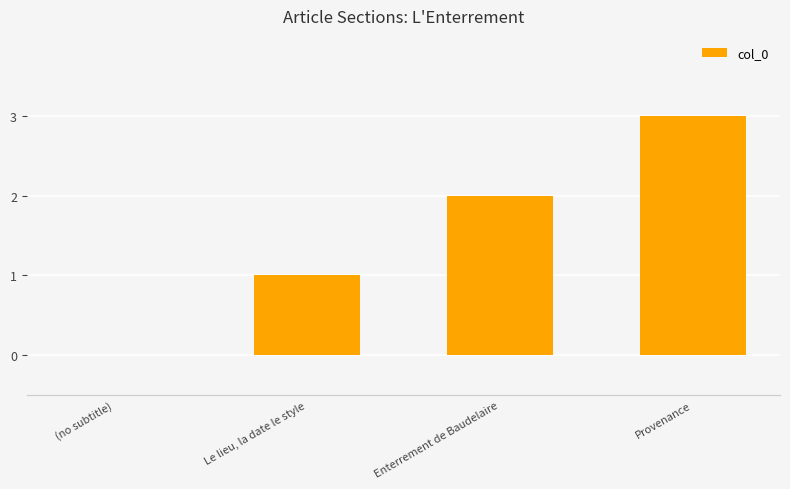

Which label corresponds to the largest value in the chart?

Provenance